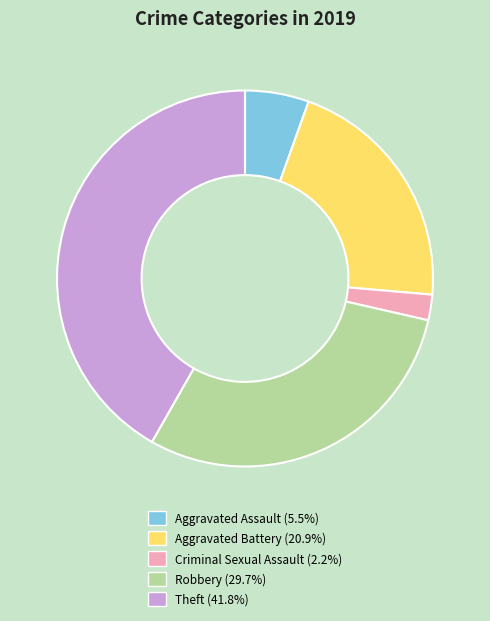

Which category has the smallest portion of the pie?

Criminal Sexual Assault